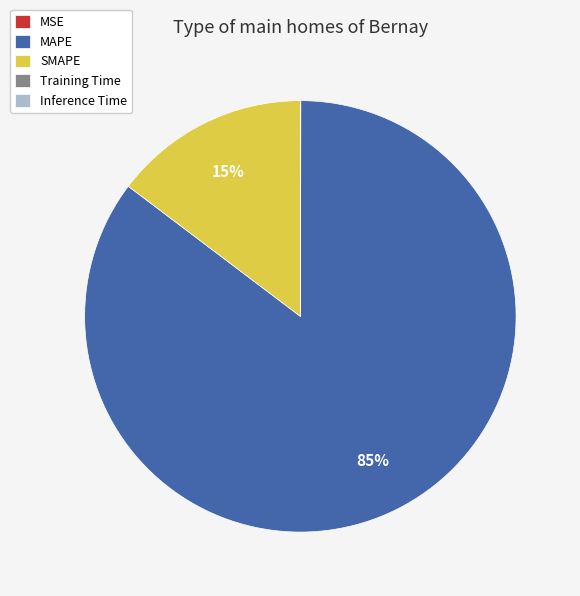

What is the largest slice in the pie chart?

MAPE